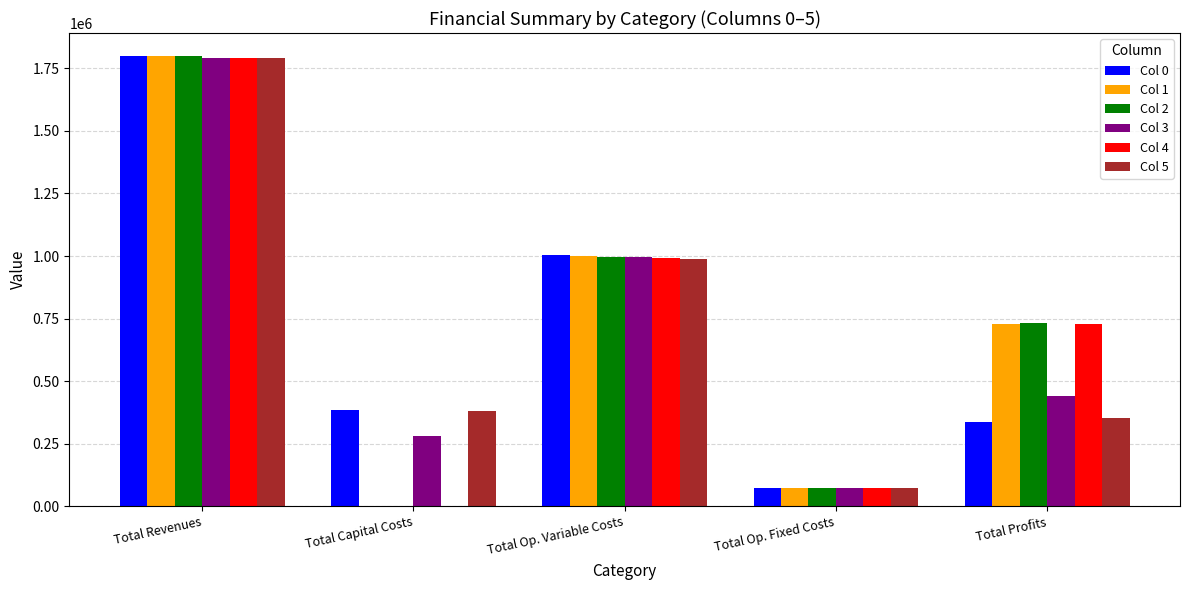

What is the total value across all series at Total Revenues?

10777218.7